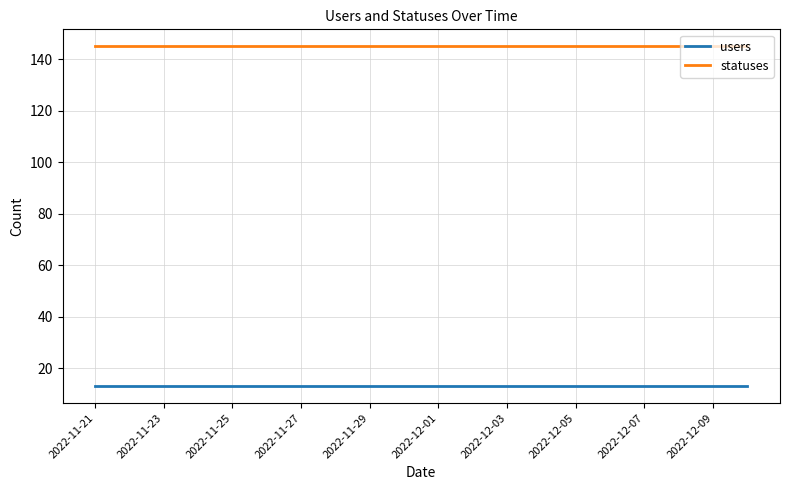

Reading left to right, list all the values displayed in this chart.

users: 13	13	13	13	13	13	13	13	13	13	13	13	13	13	13	13	13	13	13	13
statuses: 145	145	145	145	145	145	145	145	145	145	145	145	145	145	145	145	145	145	145	145